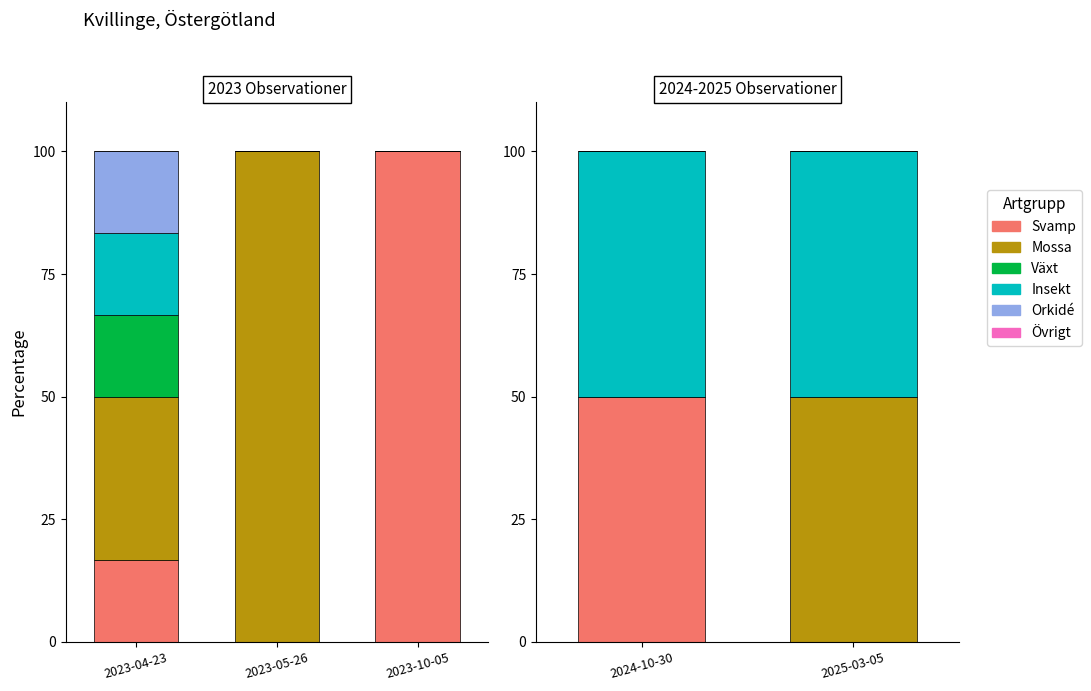

At which label does Svamp reach its minimum?

2025-03-05